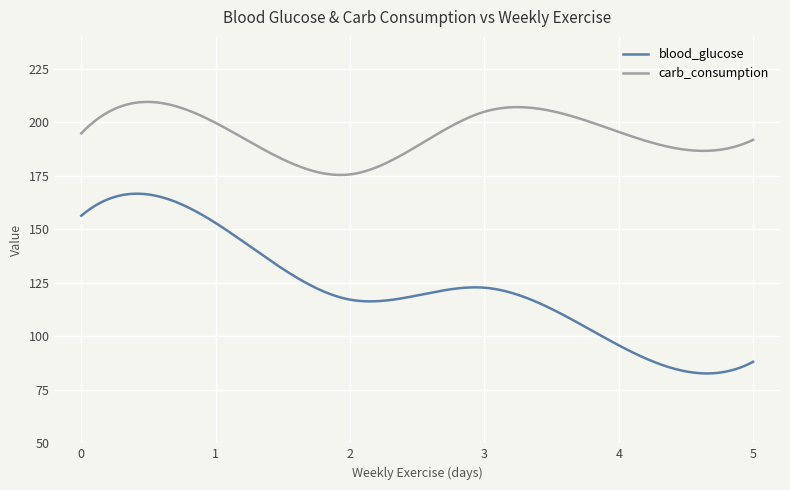

Which series has the widest spread of values?

blood_glucose